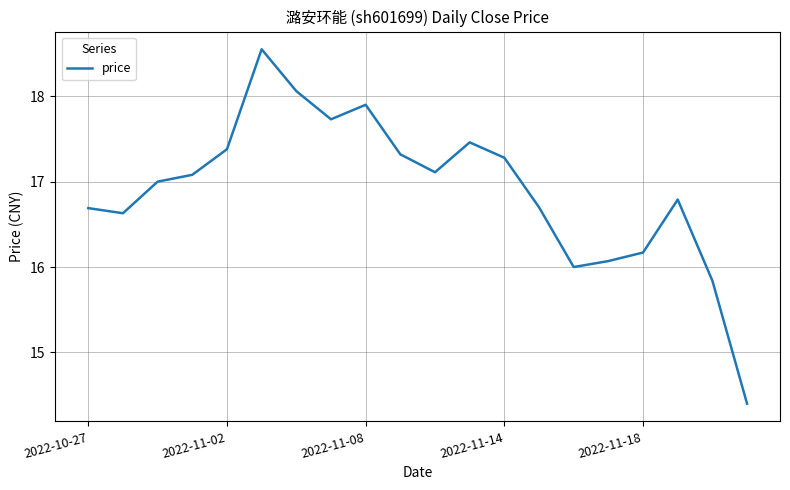

What is the smallest value displayed?

14.4